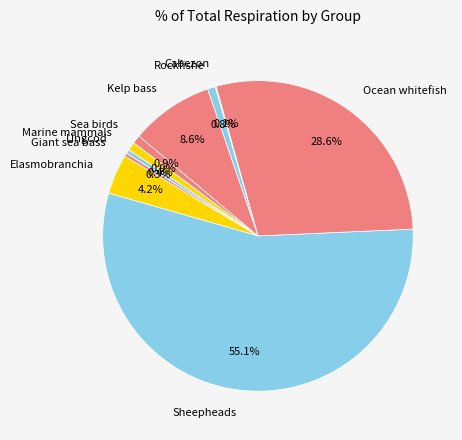

Combined, do Ocean whitefish and Lingcod account for over 50%?

No